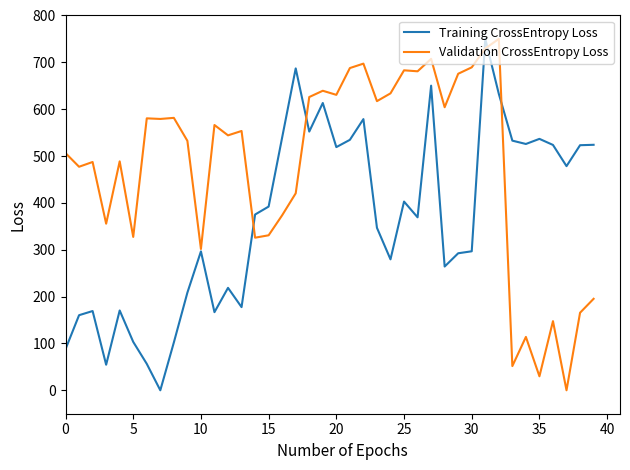

List the series in order of their overall mean, highest first.

Validation CrossEntropy Loss, Training CrossEntropy Loss